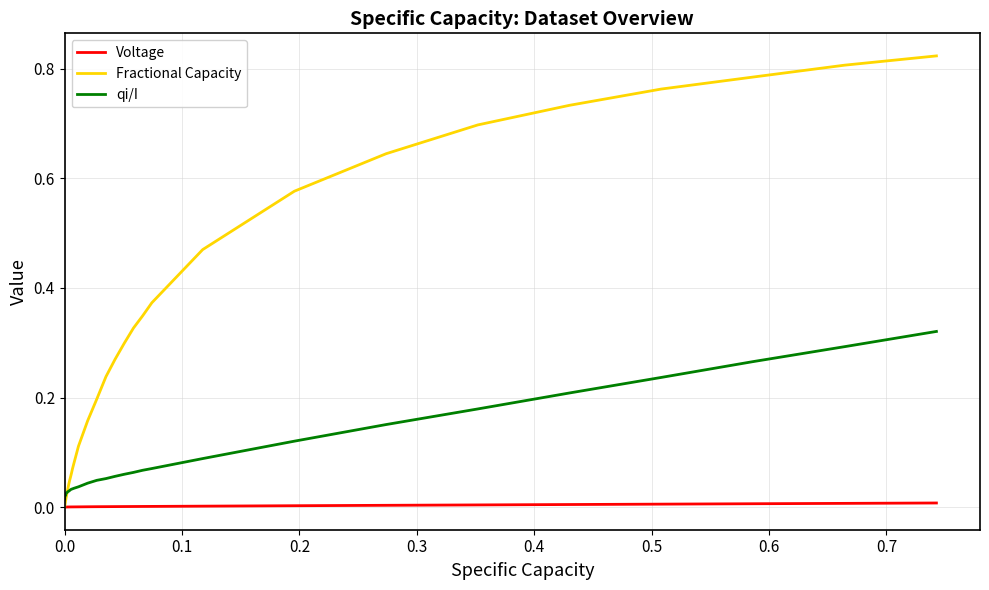

Which series has the largest total across all categories?

Fractional Capacity